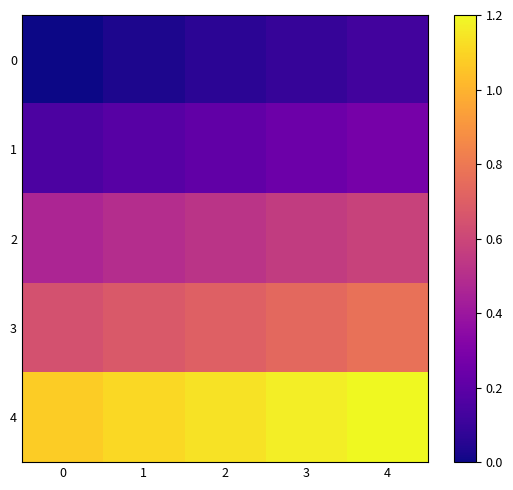

Count the number of data series in this chart.

5